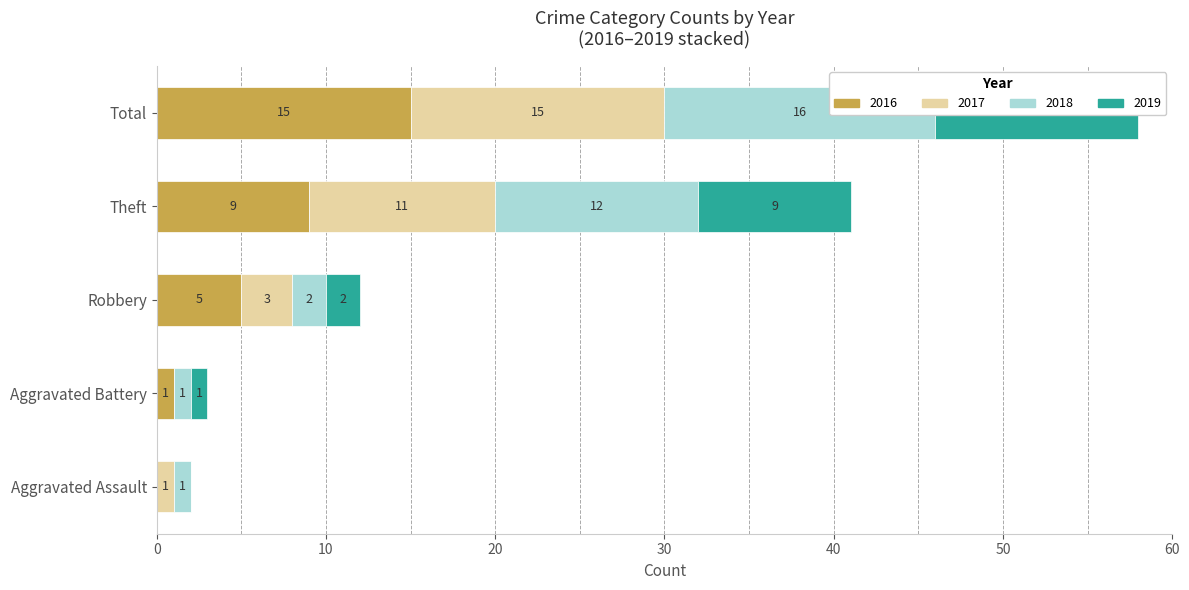

What is the spread (max minus min) of values at Total?

4